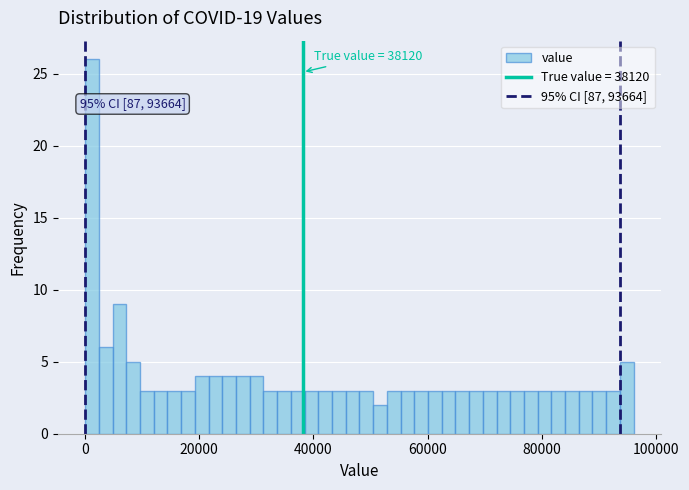

Read against the x-axis, roughly where is the centre of the tallest bar?

2000